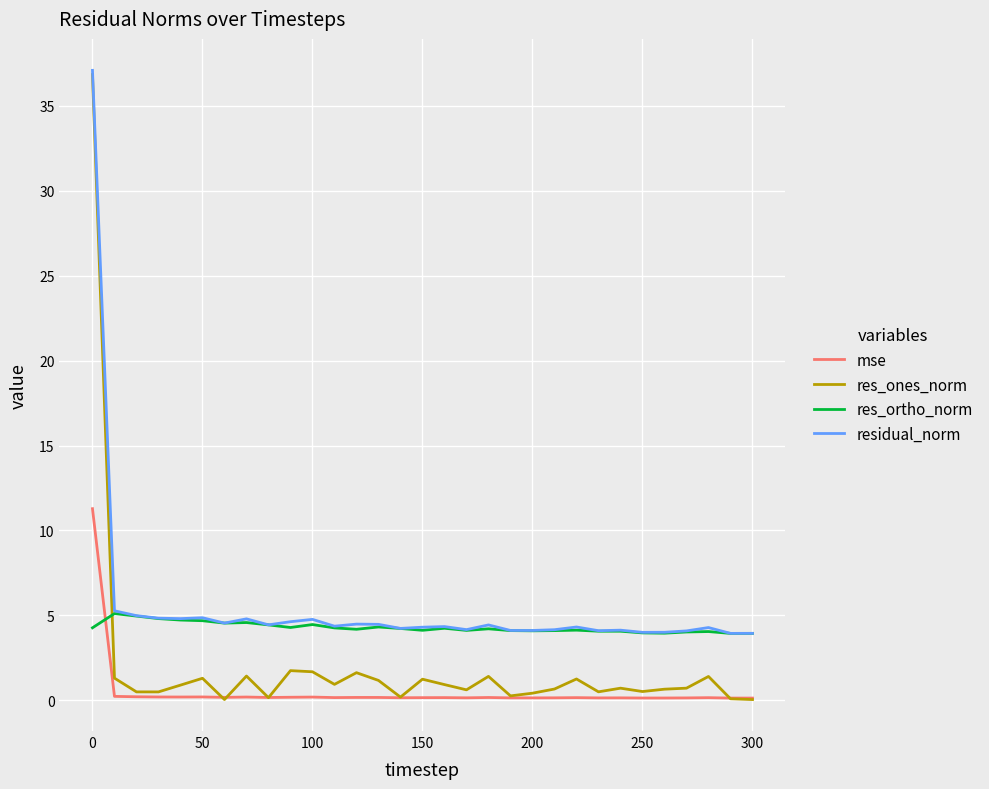

How many intersections are there between mse and res_ortho_norm?

1